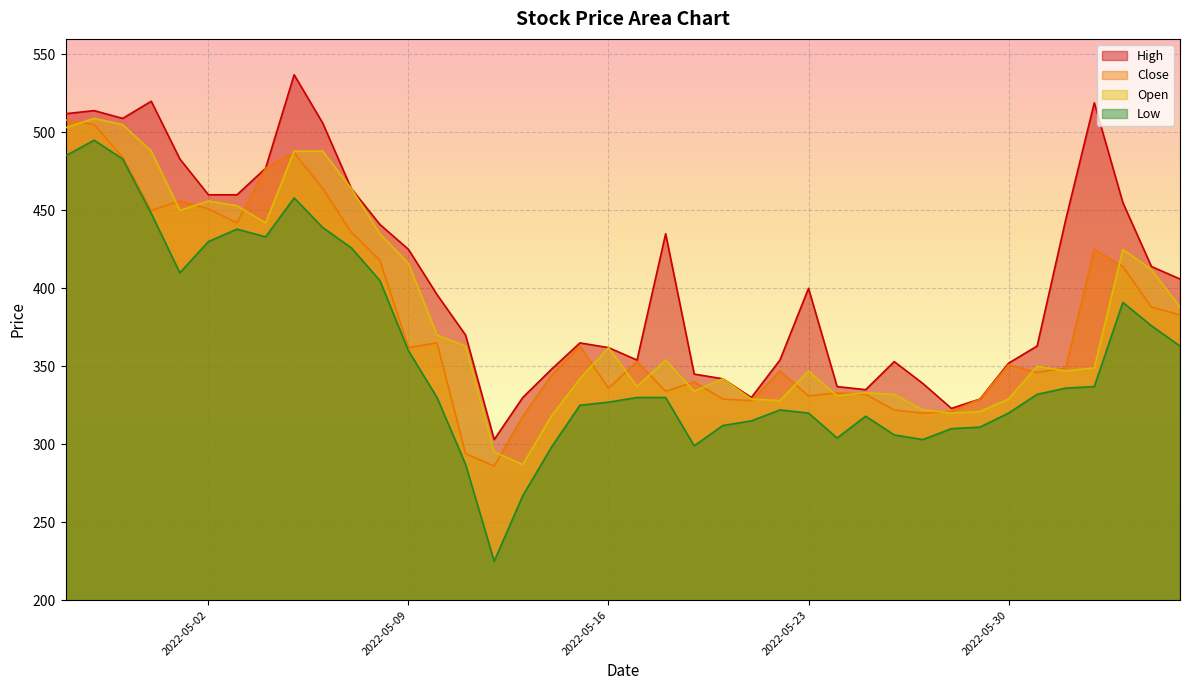

True or false: Low has a value of 80 at 2022-05-16.

False